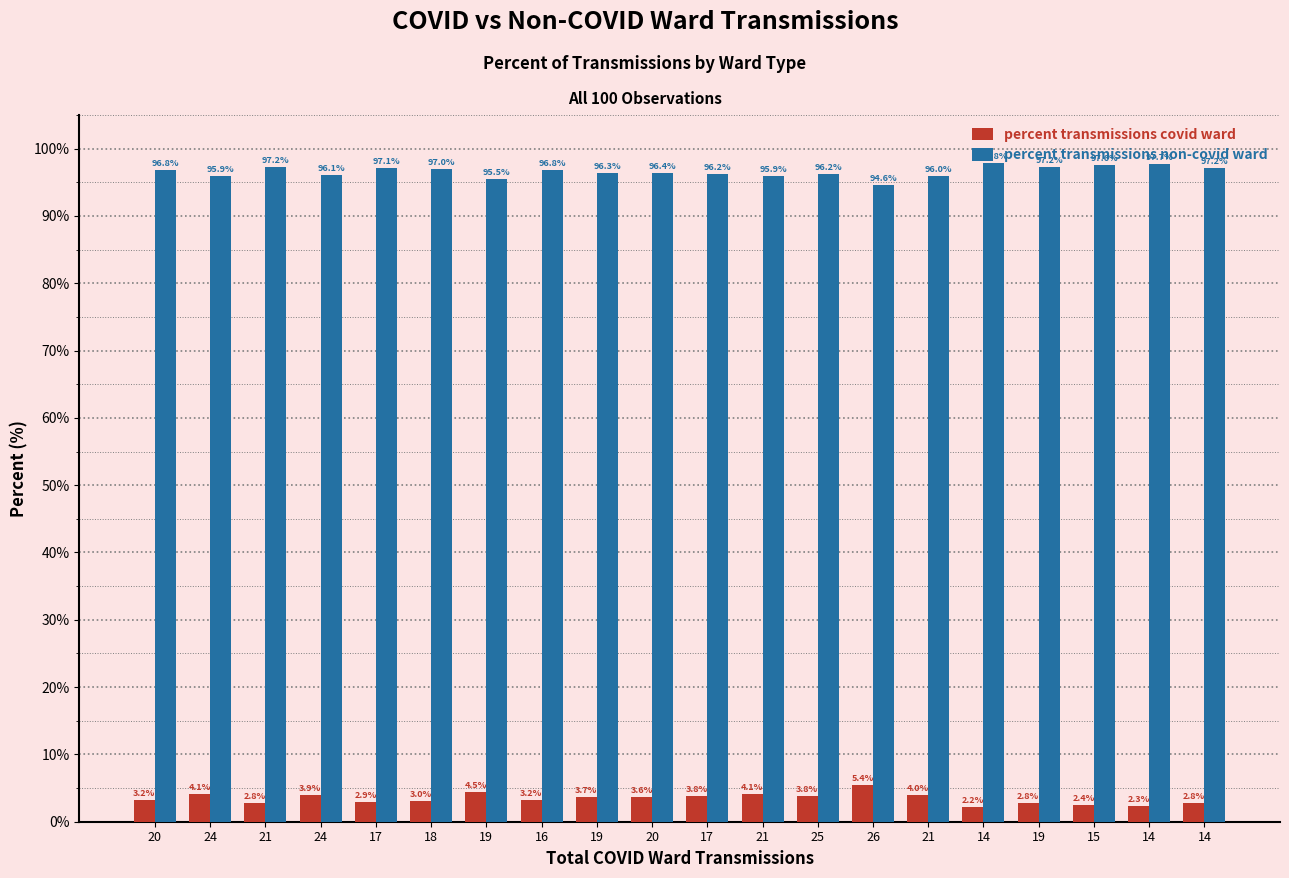

Rank the series by their average value, from highest to lowest.

percent transmissions non-covid ward, percent transmissions covid ward